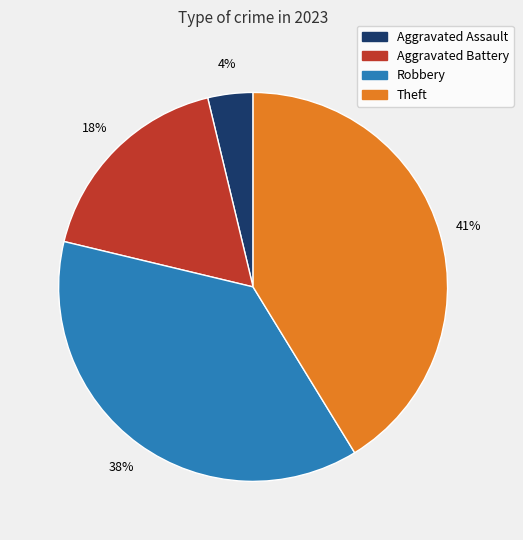

Does Theft account for over 50% of the chart?

No